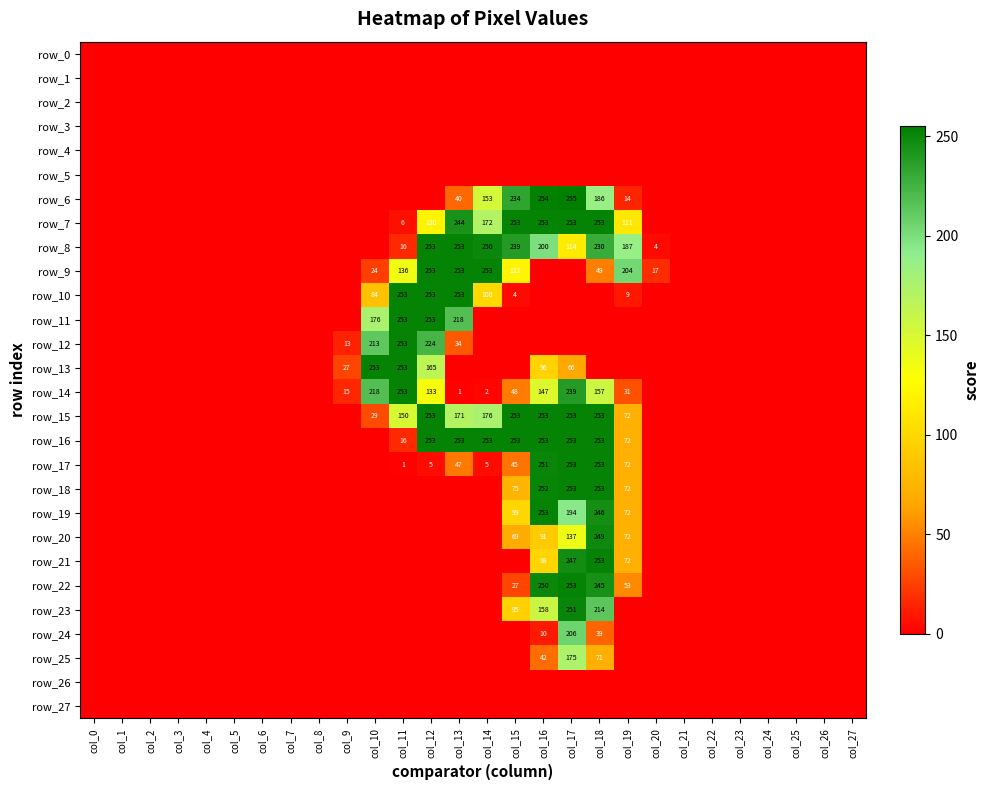

Which series has the widest spread of values?

row_6